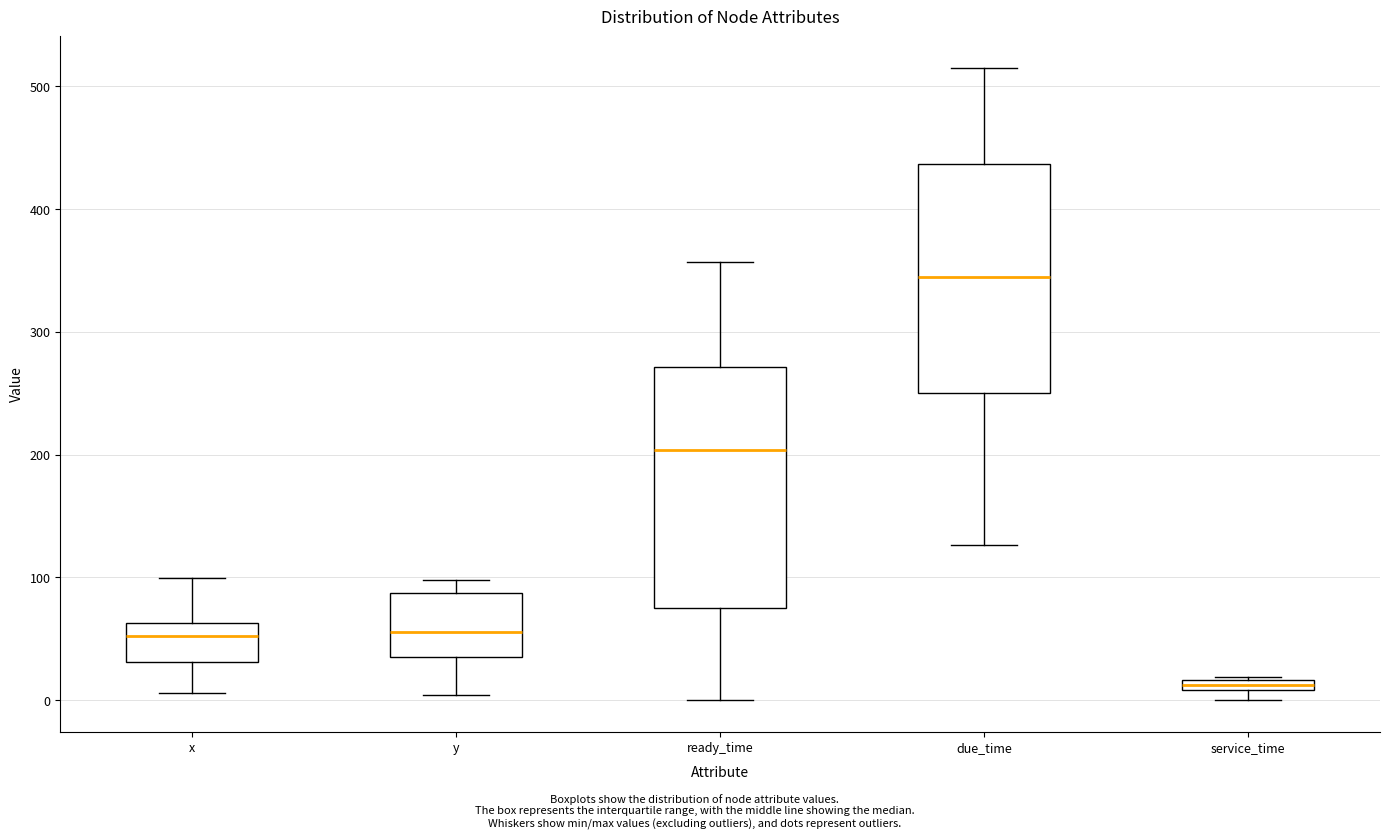

Where is the lower edge of the box for x on the y-axis? The values are not printed on the chart, so give them approximately, as read against the axis.

30